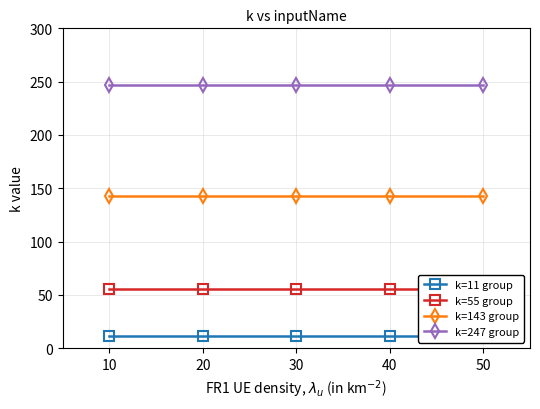

Reading left to right, list all the values displayed in this chart.

k=11 group: 11	11	11	11	11
k=55 group: 55	55	55	55	55
k=143 group: 143	143	143	143	143
k=247 group: 247	247	247	247	247